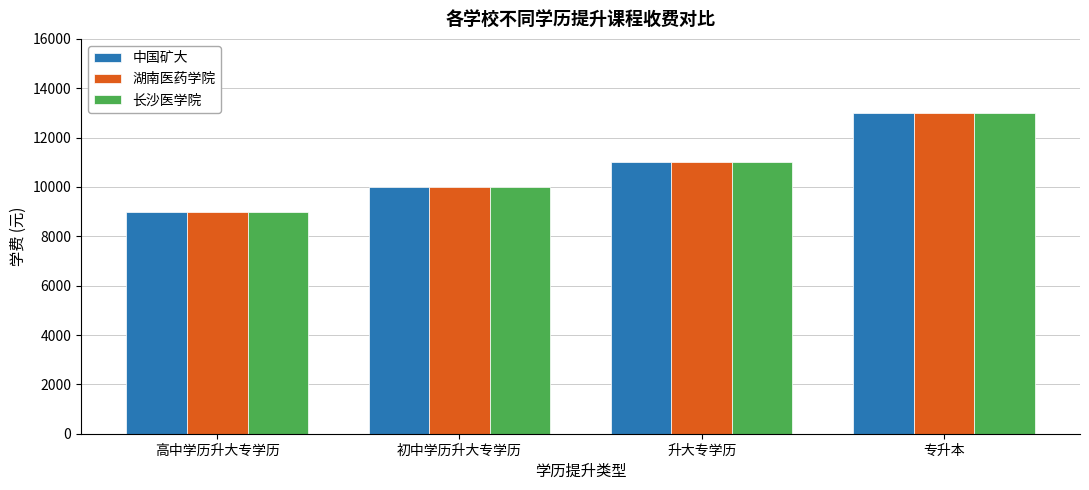

Rank the categories by 中国矿大 value from lowest to highest.

高中学历升大专学历, 初中学历升大专学历, 升大专学历, 专升本